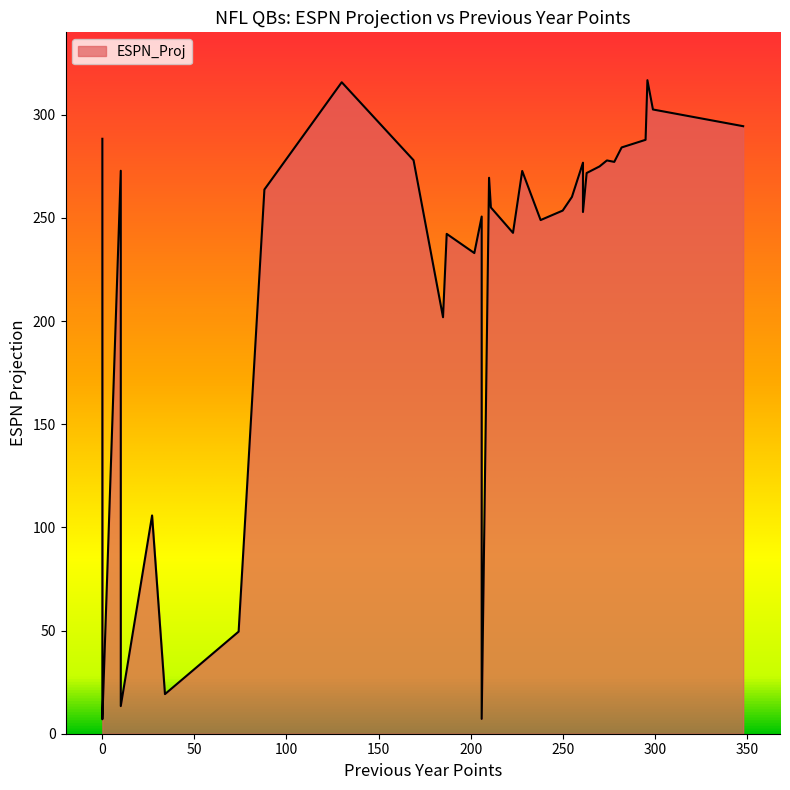

What is the difference between the second highest and minimum values?

308.8